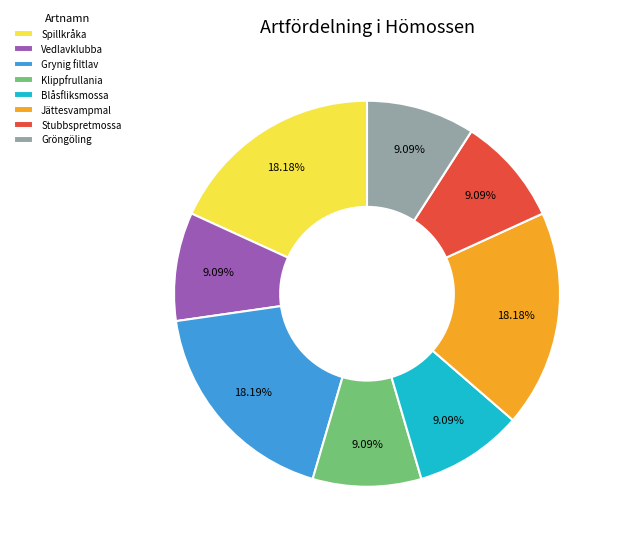

To the nearest percent, what is the average slice percentage?

12%